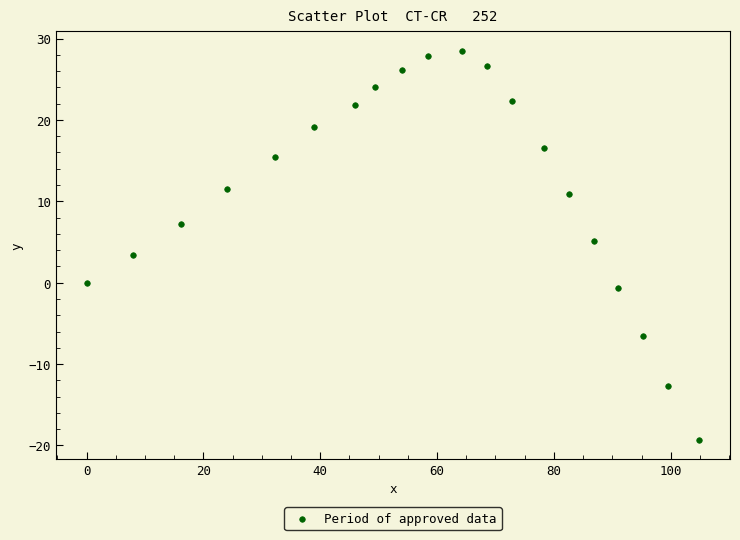

What is the range of X values (max minus min)?

104.9